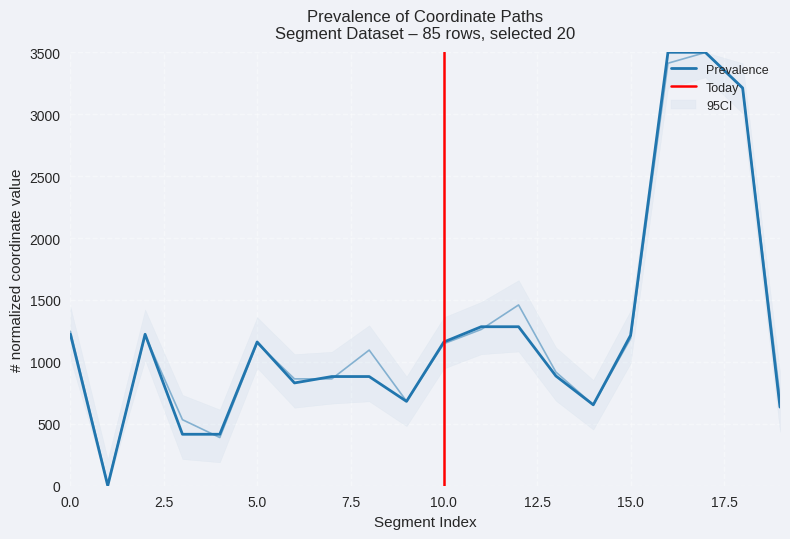

Which label corresponds to the smallest value in the chart?

1